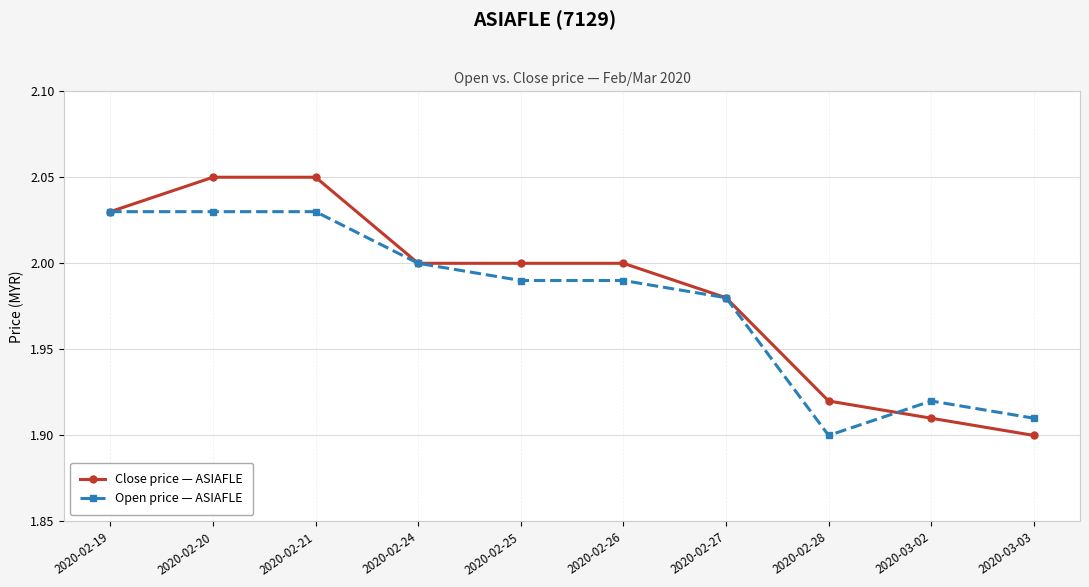

The Close price — ASIAFLE series shows 2.9 at 2020-02-20. True or false?

False